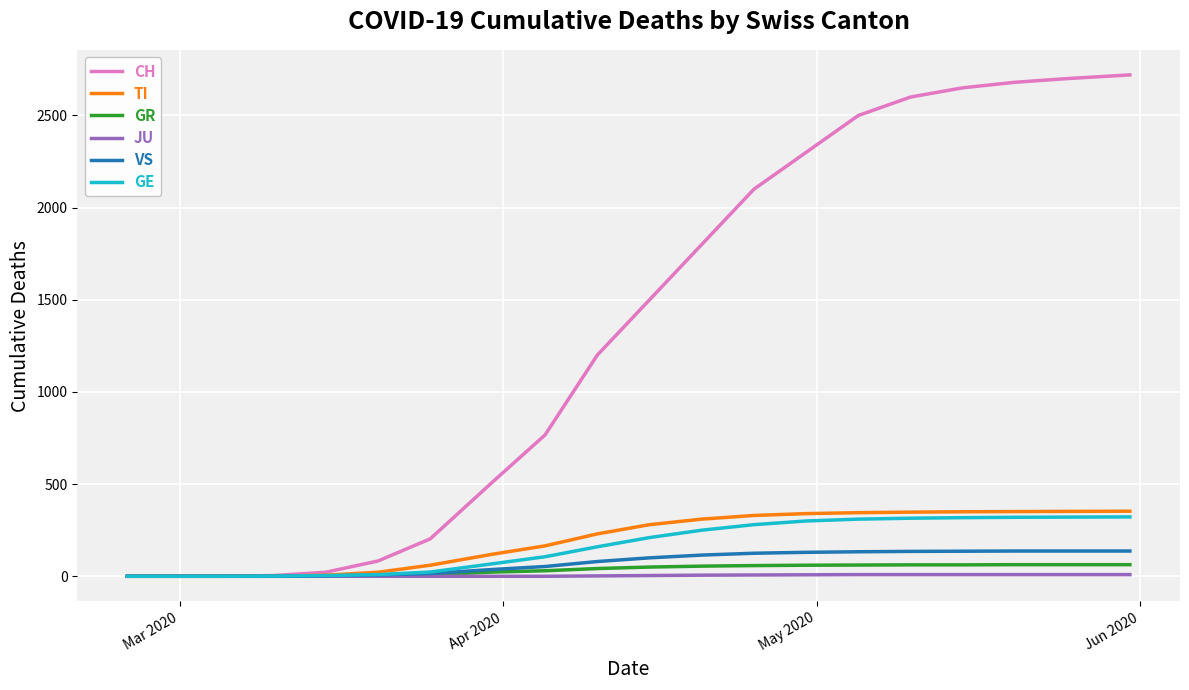

Which series has the widest spread of values?

CH